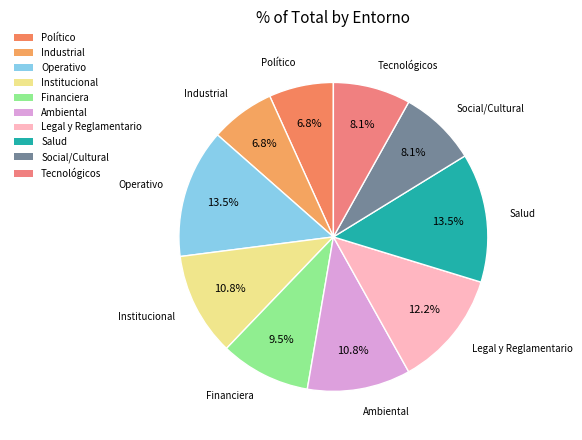

To the nearest percent, what is the average slice percentage?

10%